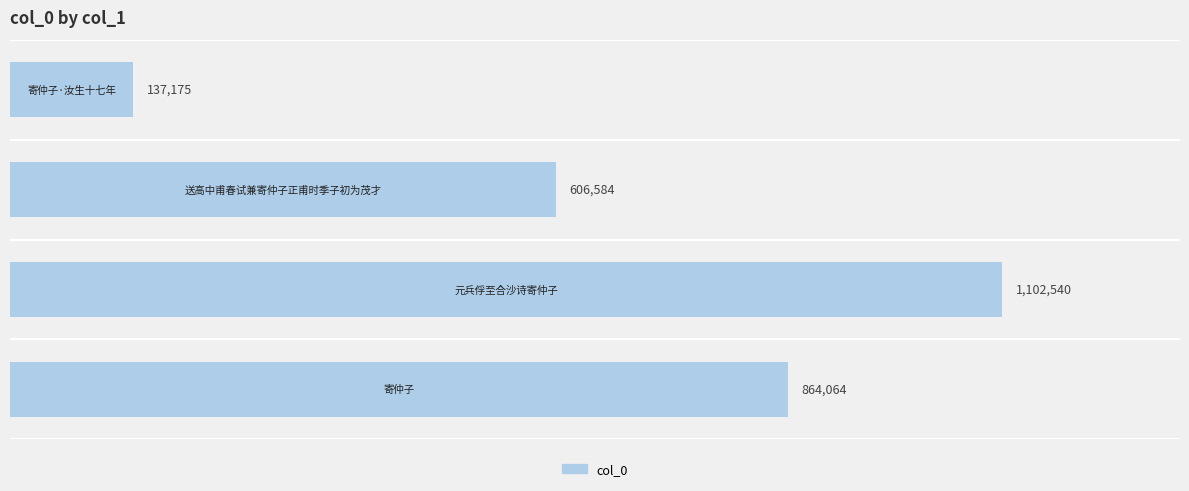

Does the chart contain any negative values?

No